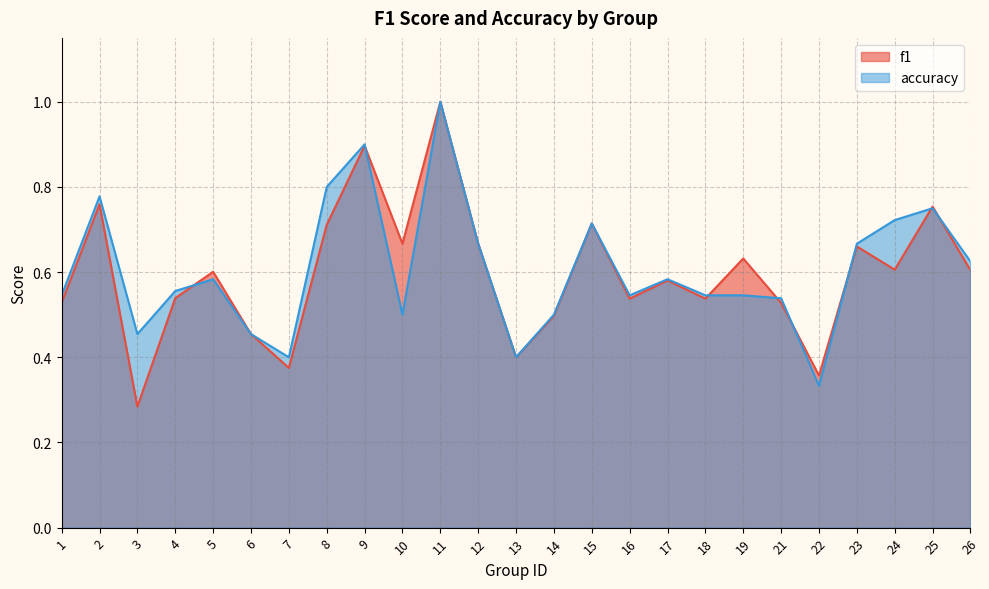

At how many categories does at least one series exceed 0?

25